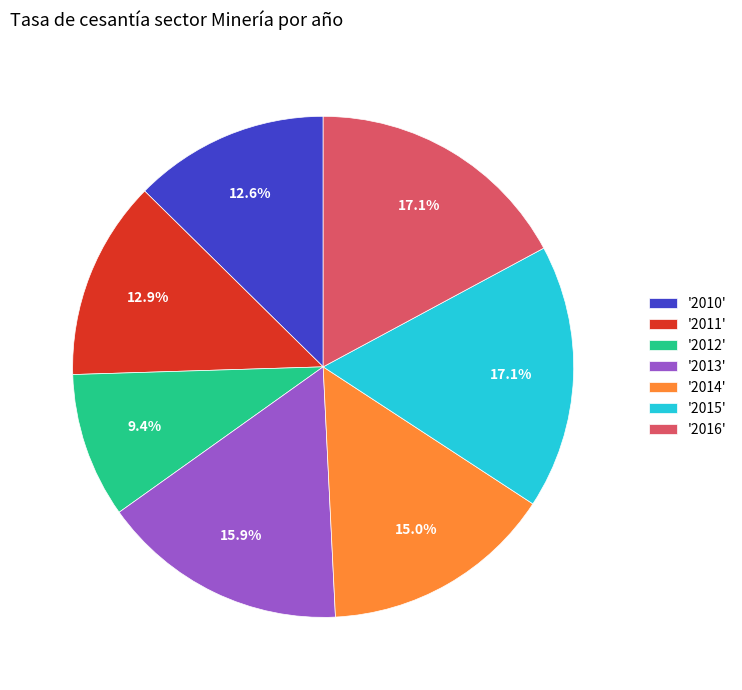

Which category has the smallest portion of the pie?

'2012'